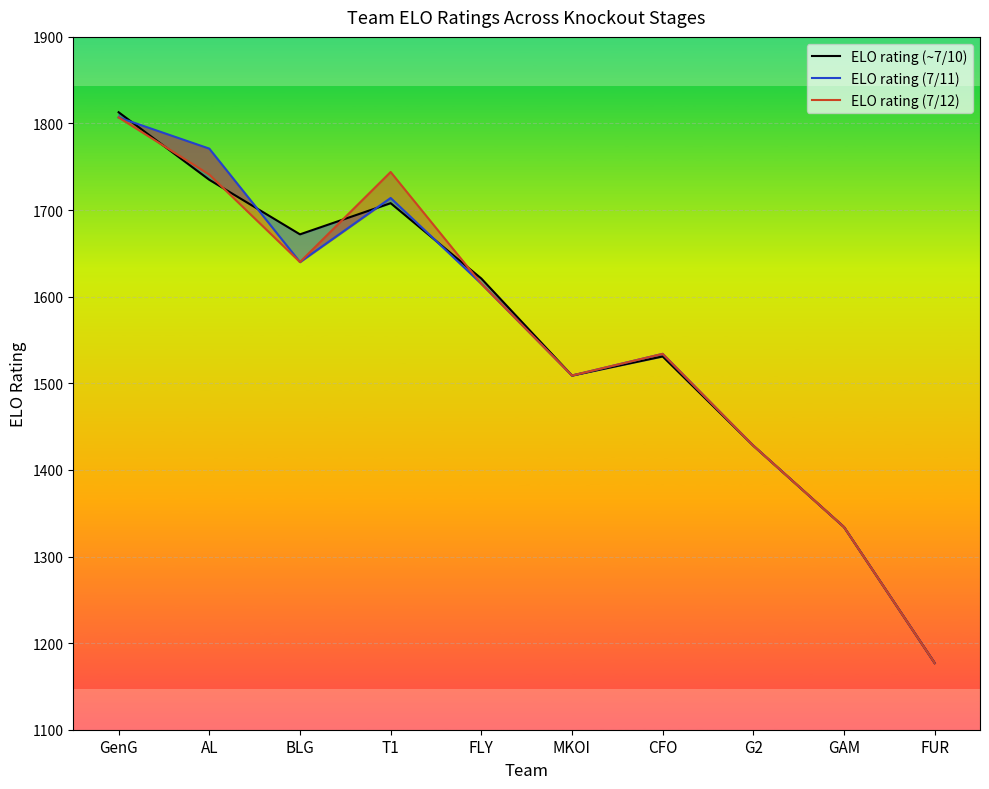

What is the label of the 9th point from the right?

AL